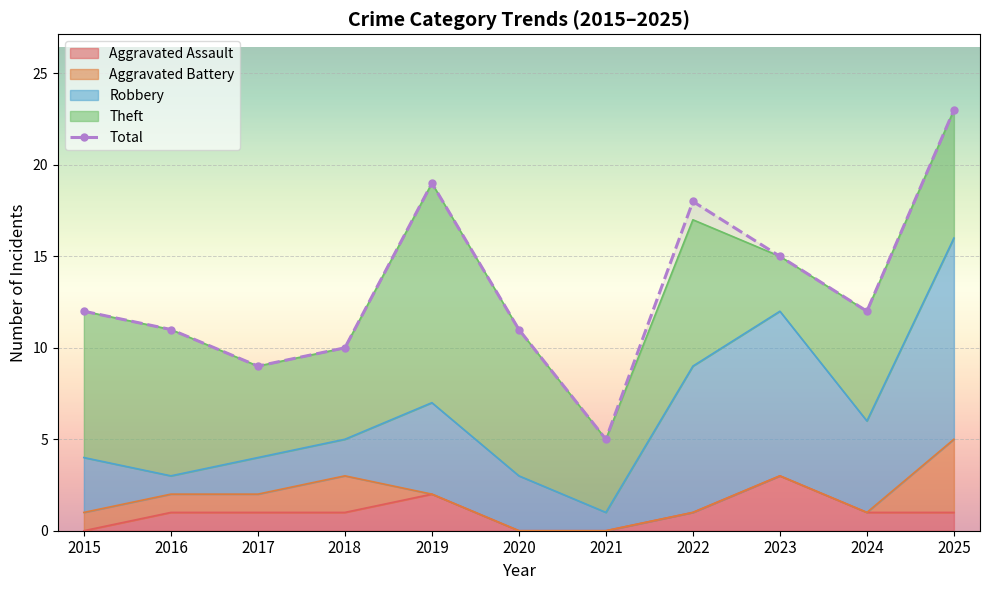

Reading left to right, what are all the values shown in this chart?

12	11	9	10	19	11	5	18	15	12	23